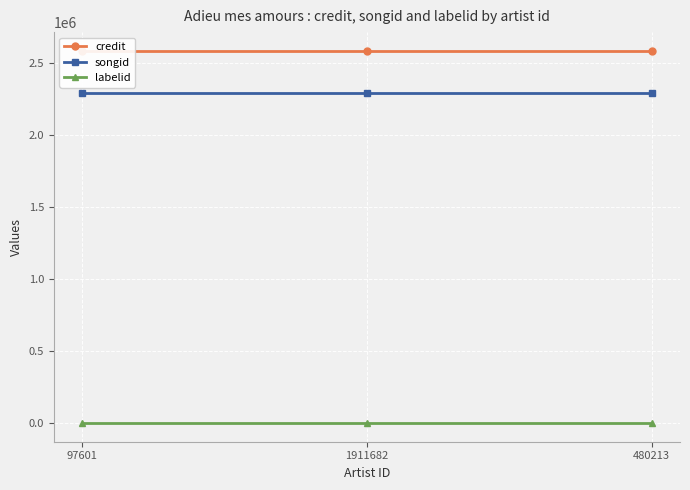

What is the highest value of the labelid series?

-1